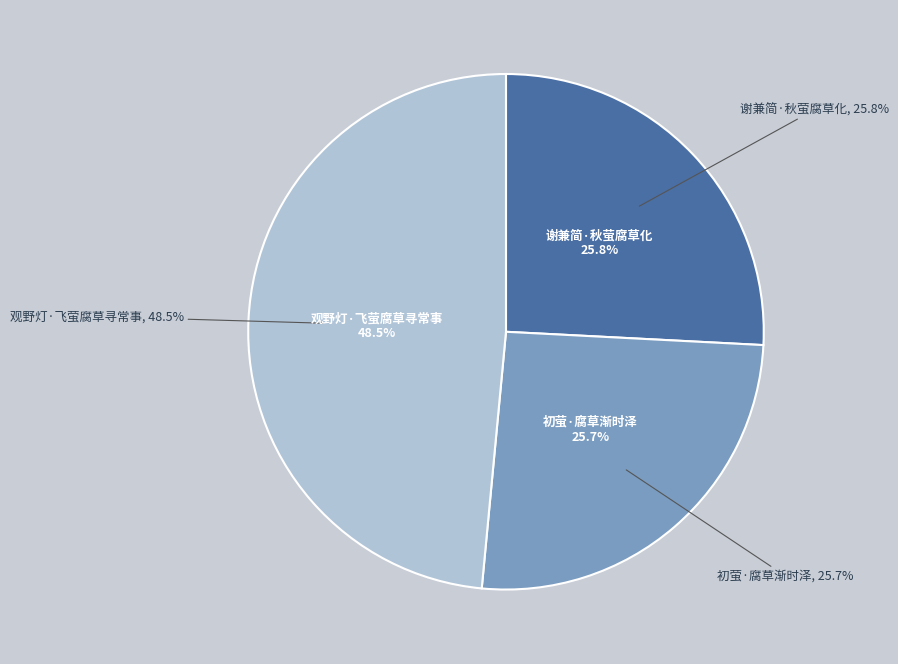

Does 初萤·腐草渐时泽 account for over 50% of the chart?

No